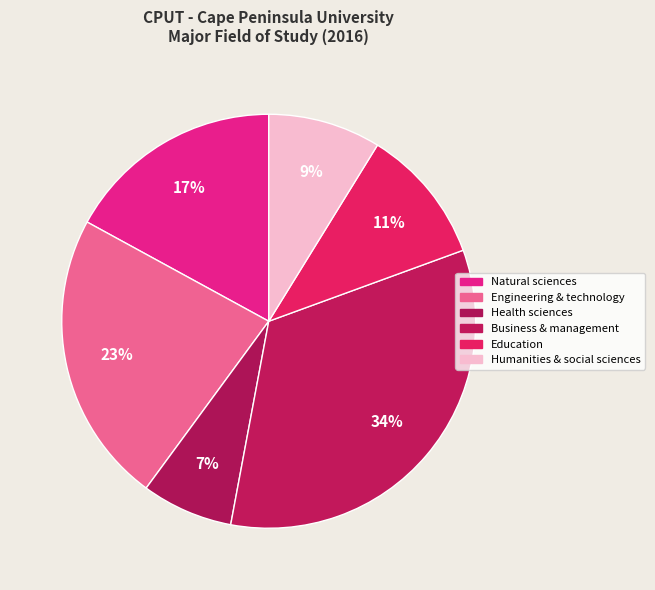

To the nearest percent, what is the average slice percentage?

17%